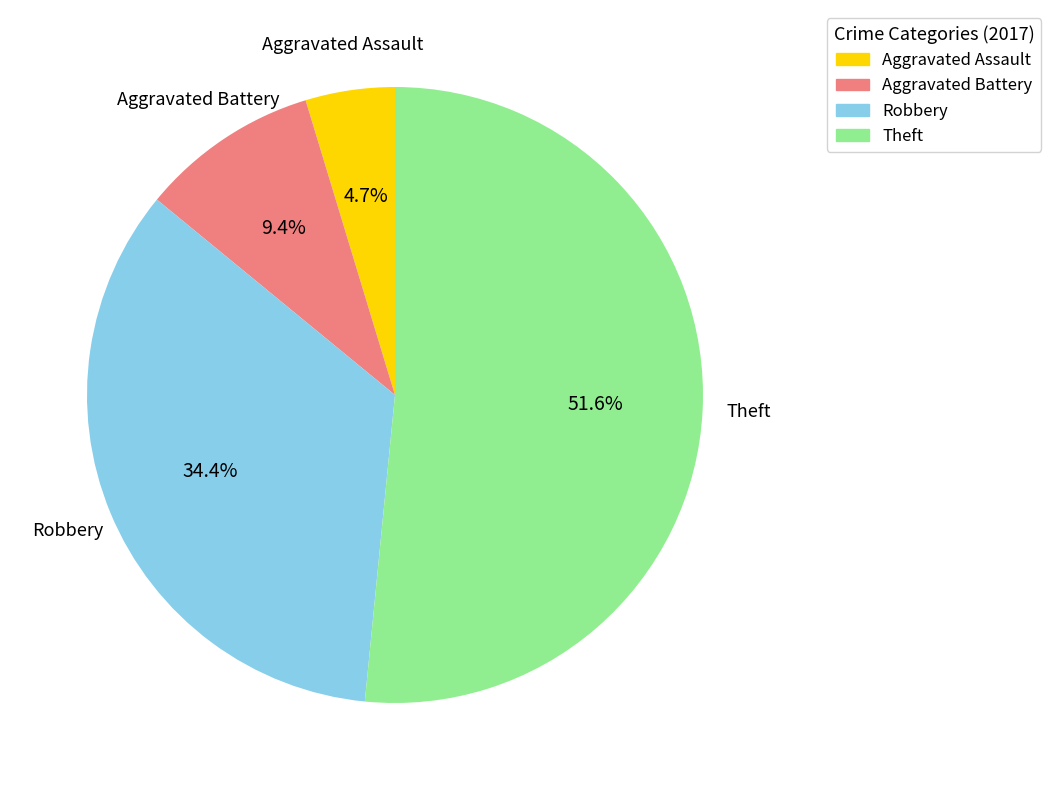

What is the ratio of the value at Theft to the value at Aggravated Assault?

11.0